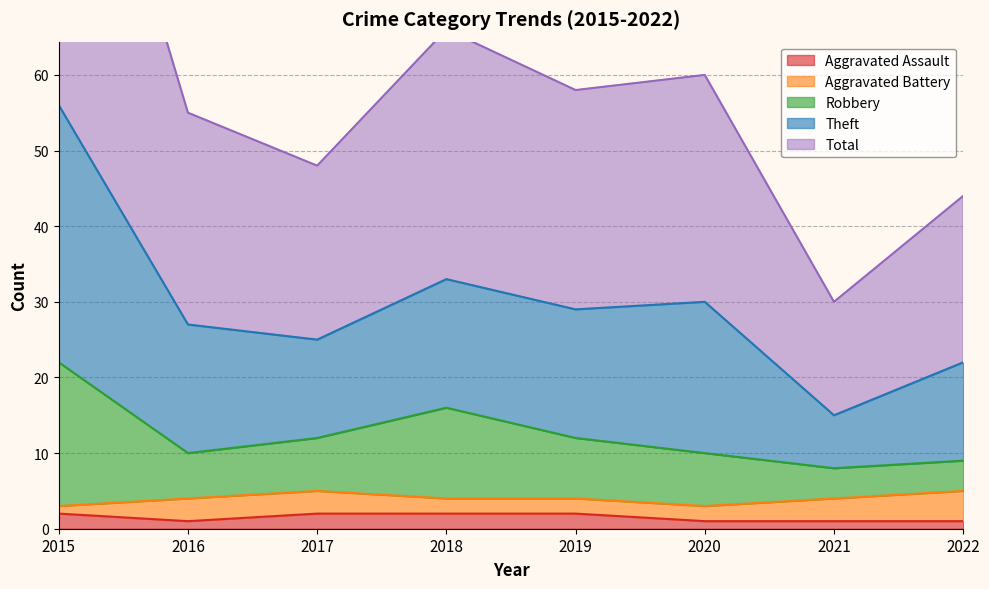

True or false: Aggravated Assault has a value of 2 at 2019.

True